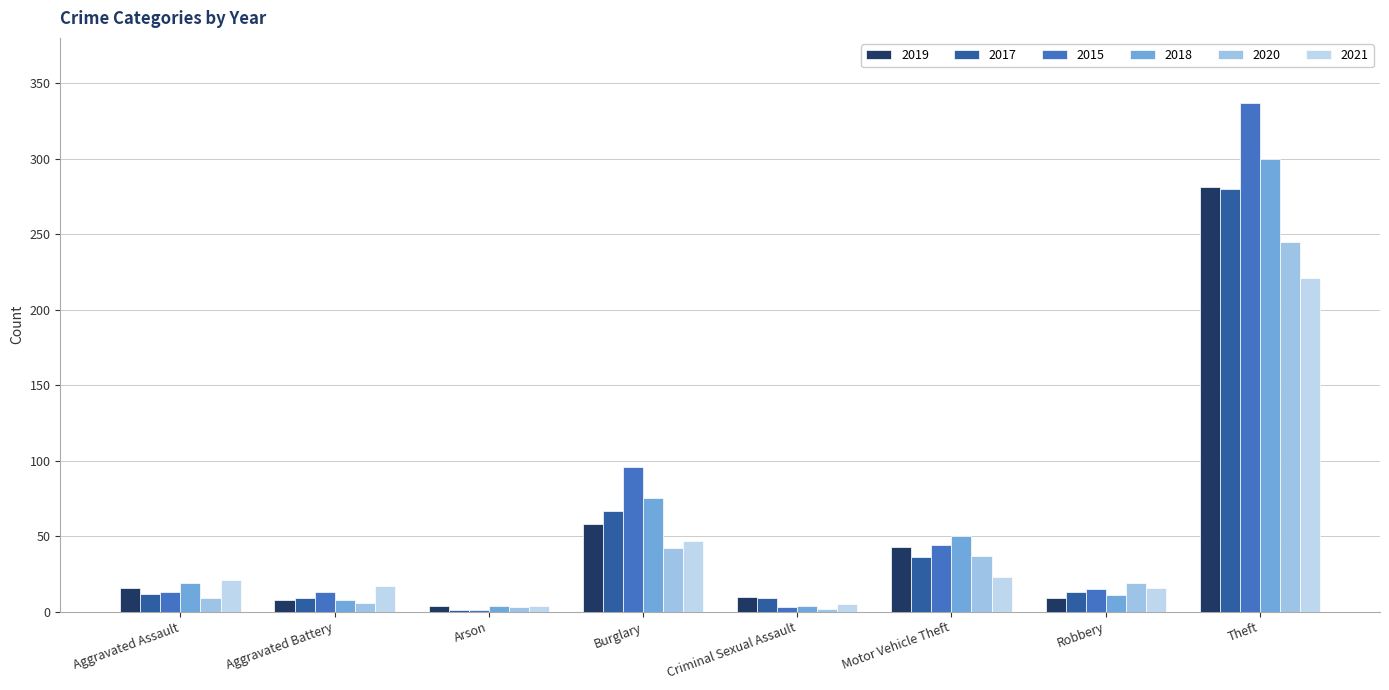

How many groups of bars are there?

8